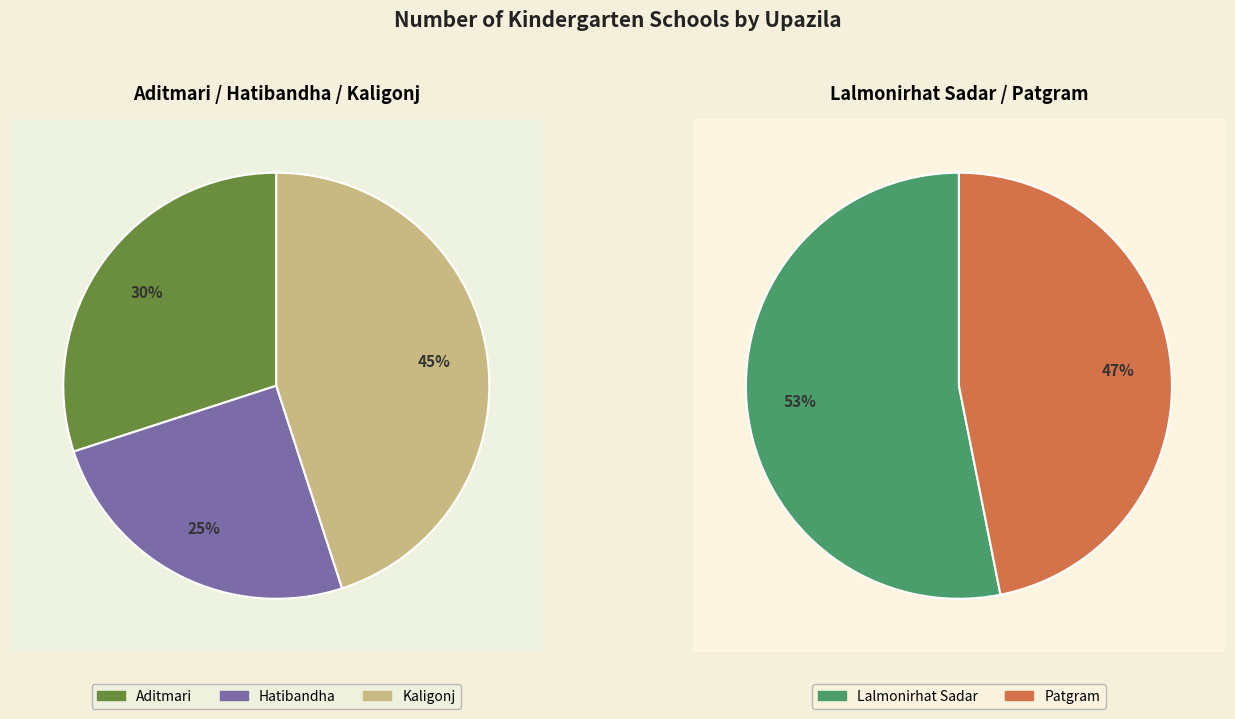

The Aditmari slice represents 8% of the pie. True or false?

False